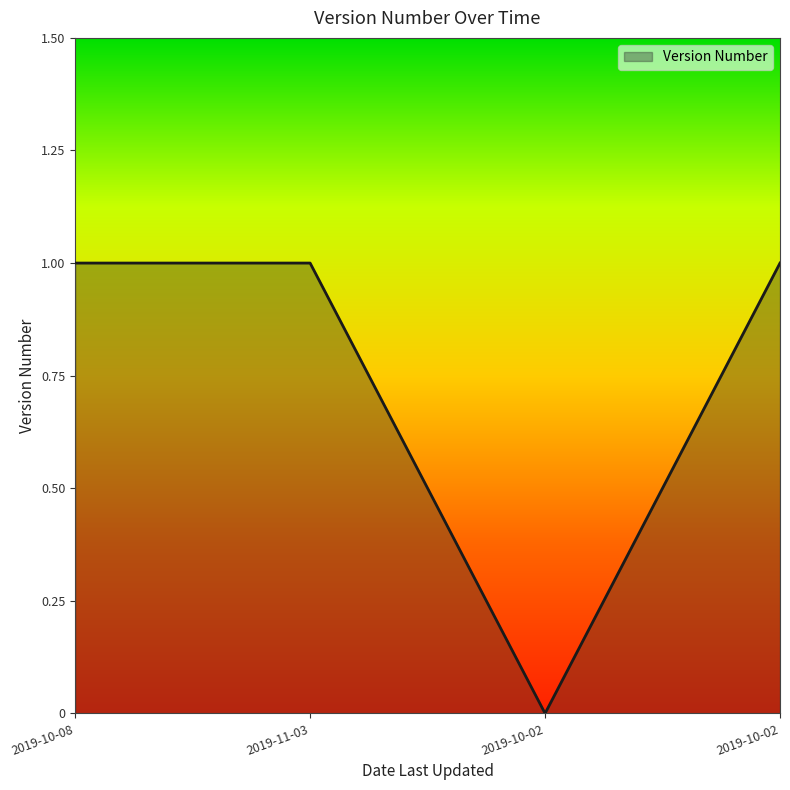

Reading left to right, extract all data points from this chart.

2019-10-08=1	2019-11-03=1	2019-10-02=0	2019-10-02=1